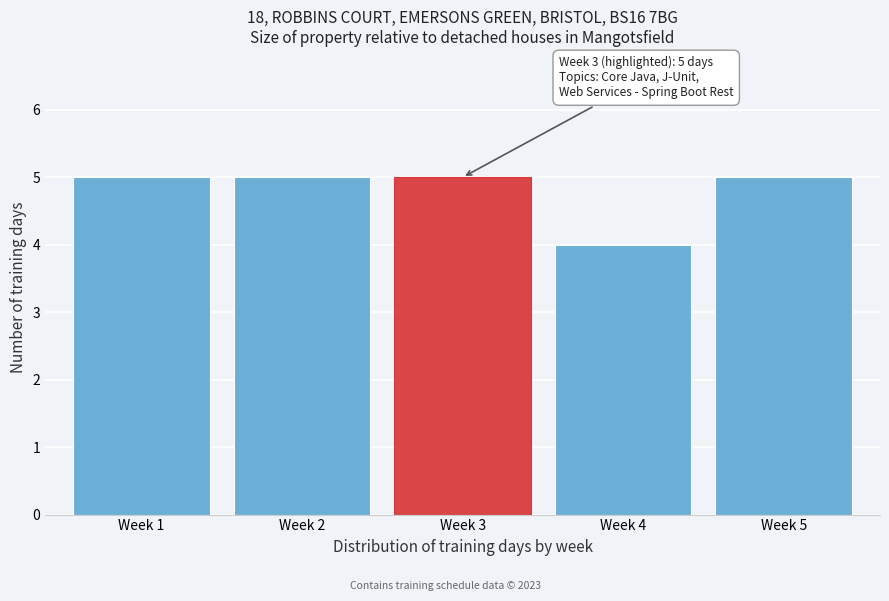

Reading left to right, what are all the values shown in this chart?

5	5	5	4	5